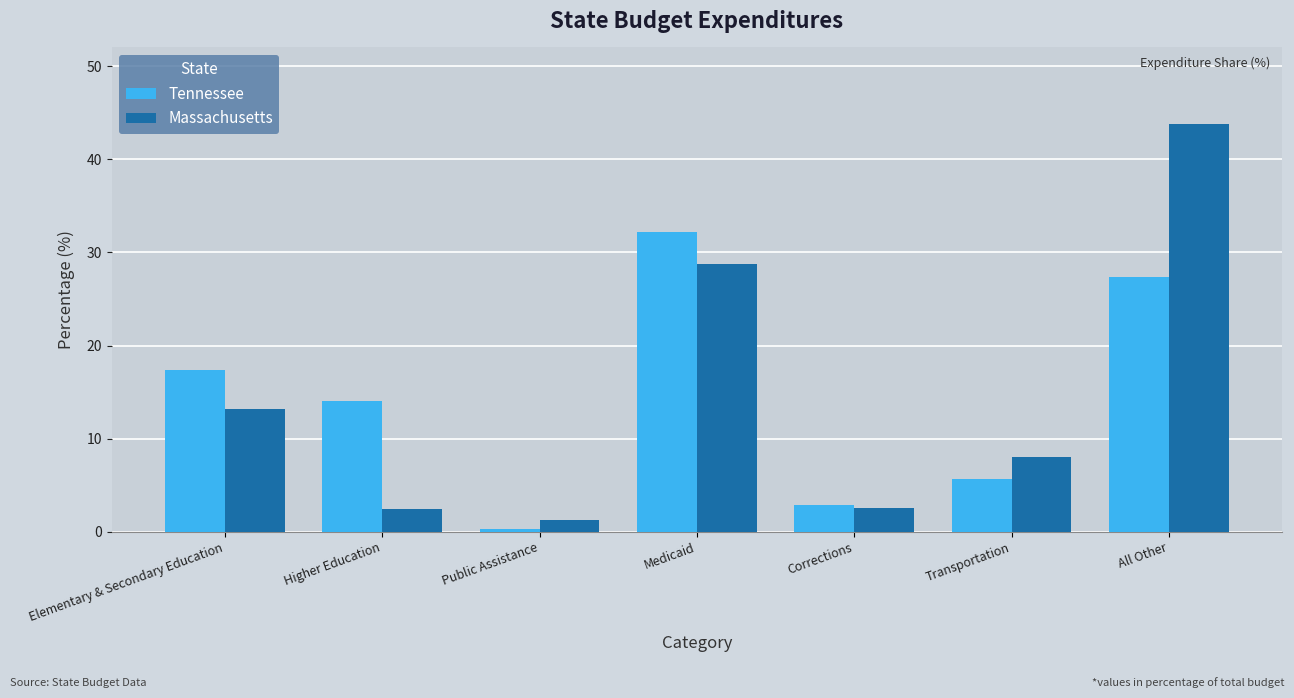

True or false: Tennessee has a value of 27.4 at All Other.

True